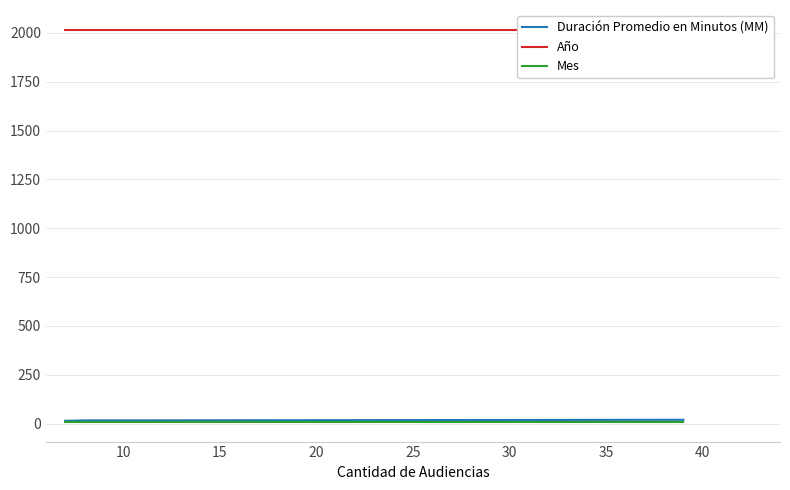

Rank the series by their maximum value, from lowest to highest.

Mes, Duración Promedio en Minutos (MM), Año